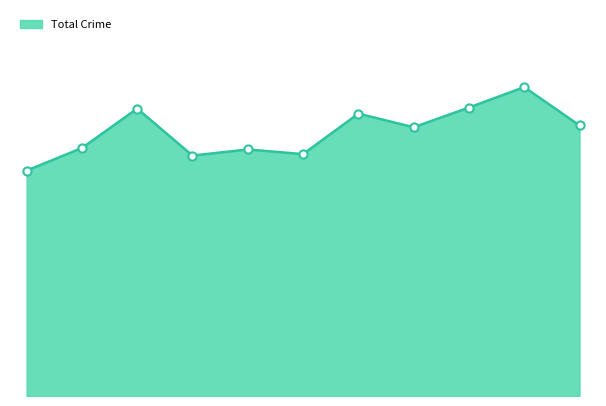

Does the chart have visible grid lines?

No